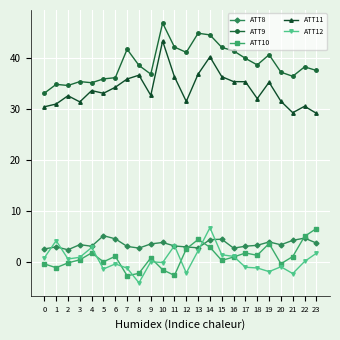

At which category does the chart reach its minimum across all series?

8